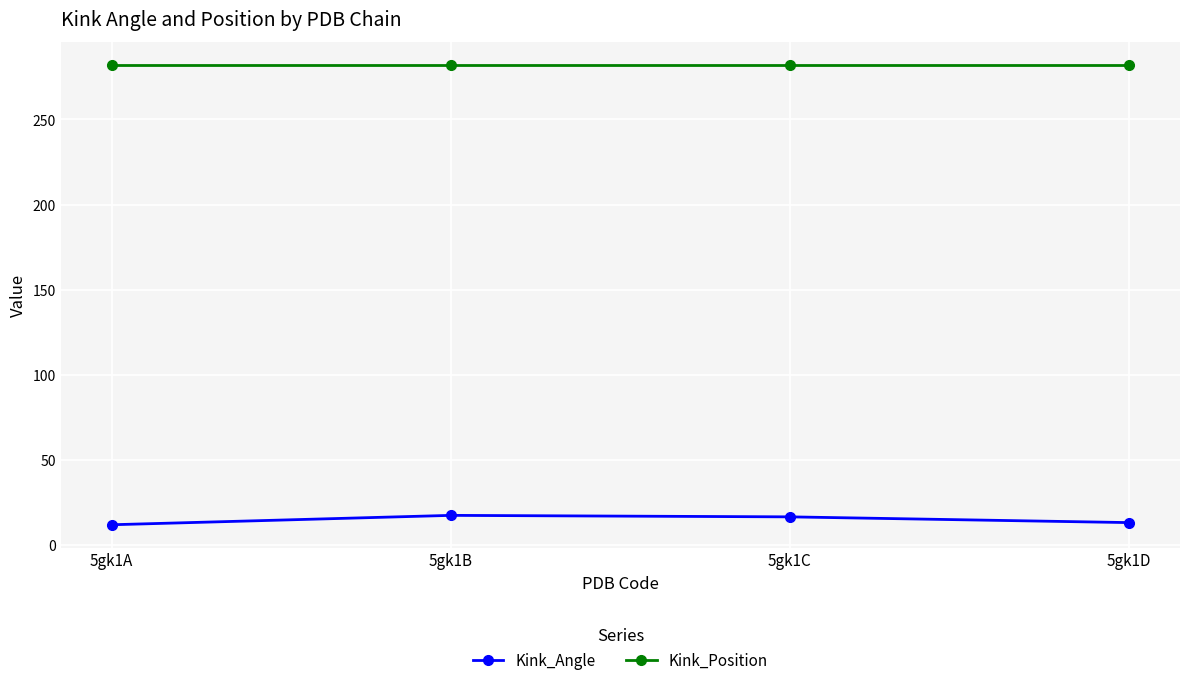

True or false: Kink_Angle has more than 0 interior local peaks.

True